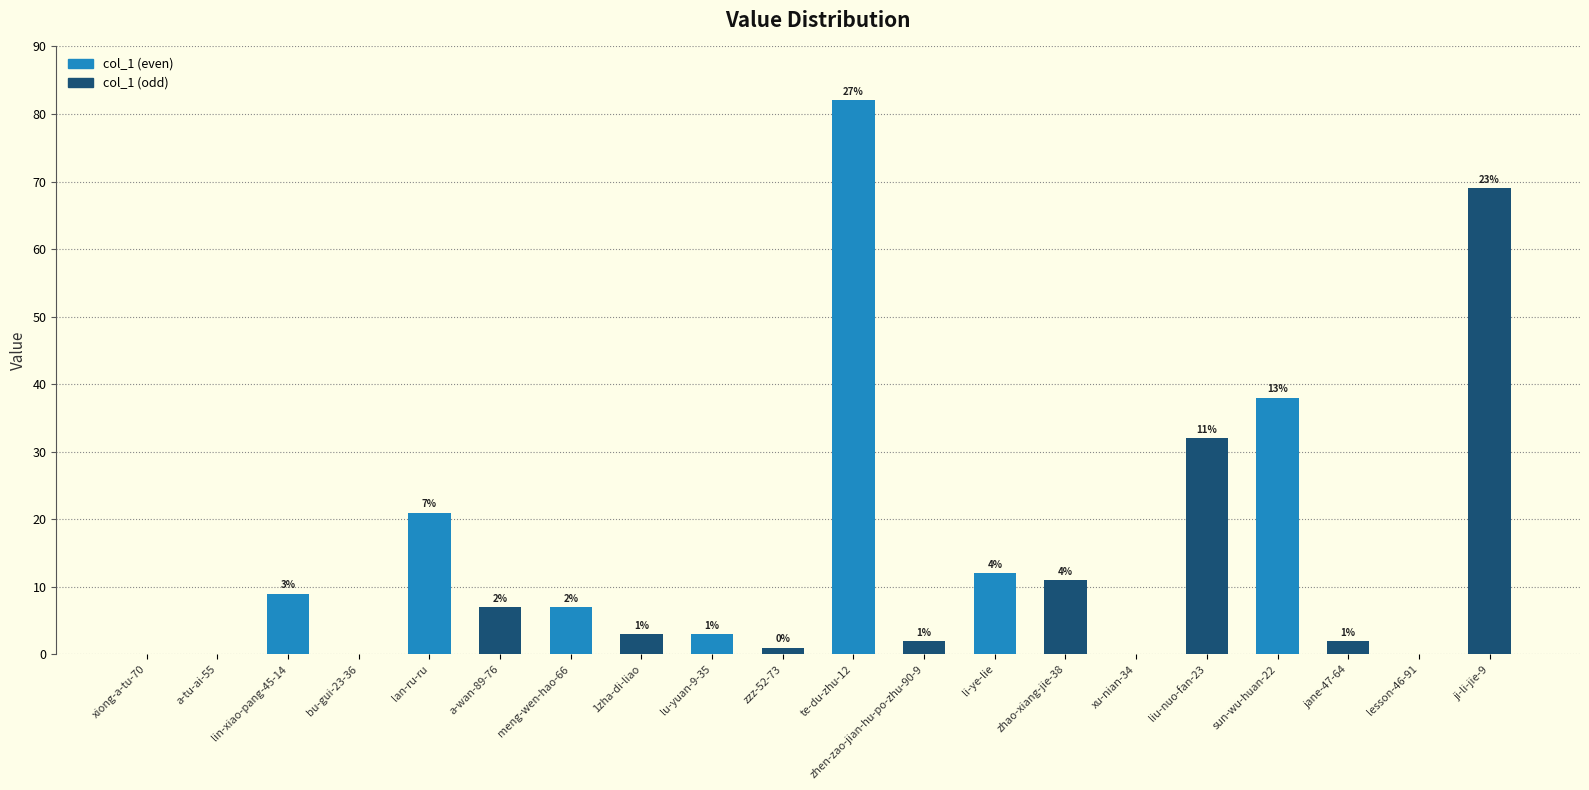

At which category does the chart reach its peak across all series?

te-du-zhu-12